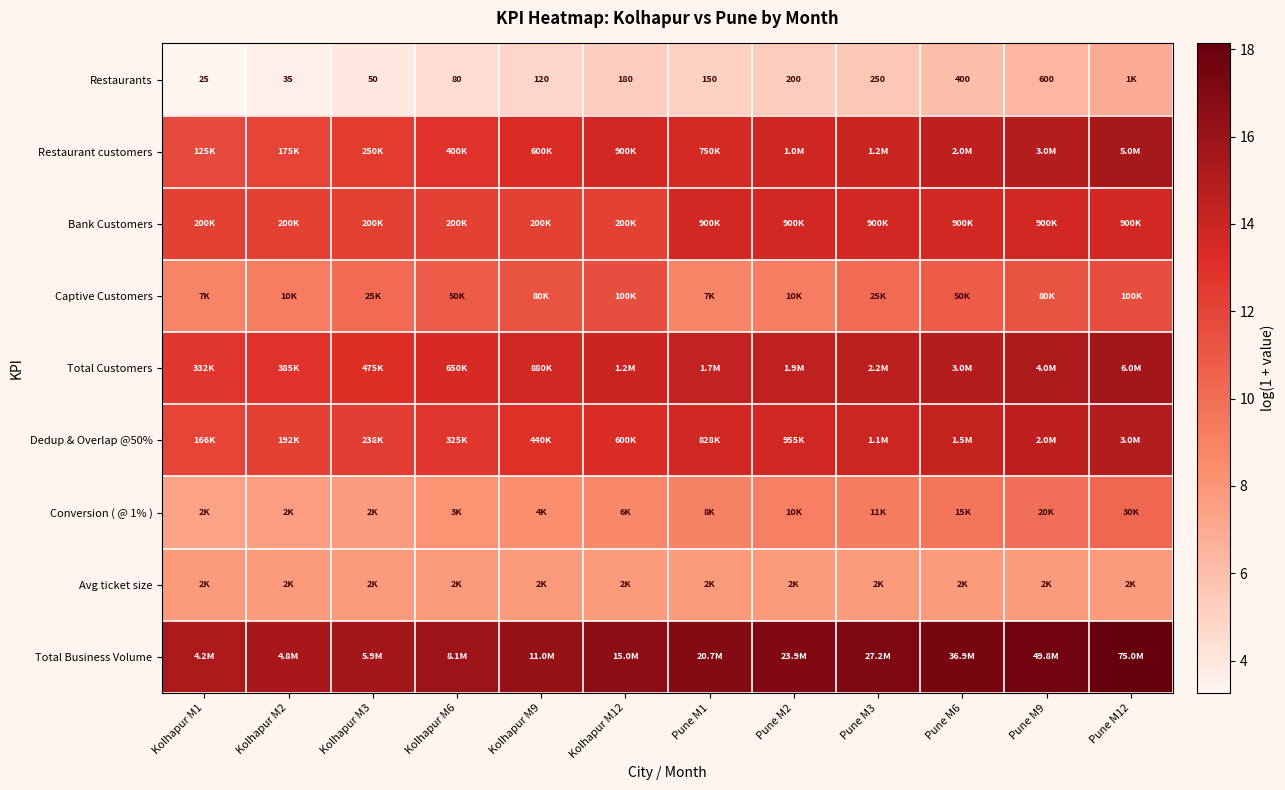

Between Pune M9 and Kolhapur M2, which is larger?

Pune M9